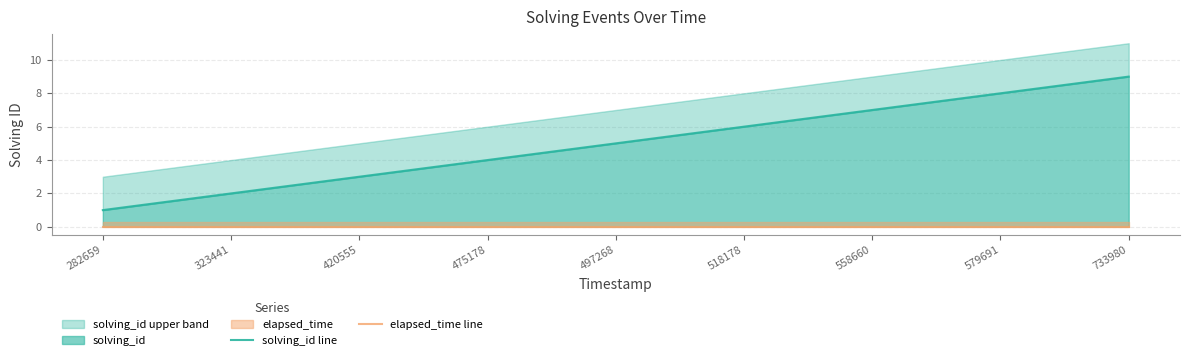

How many lines are shown in the chart?

2